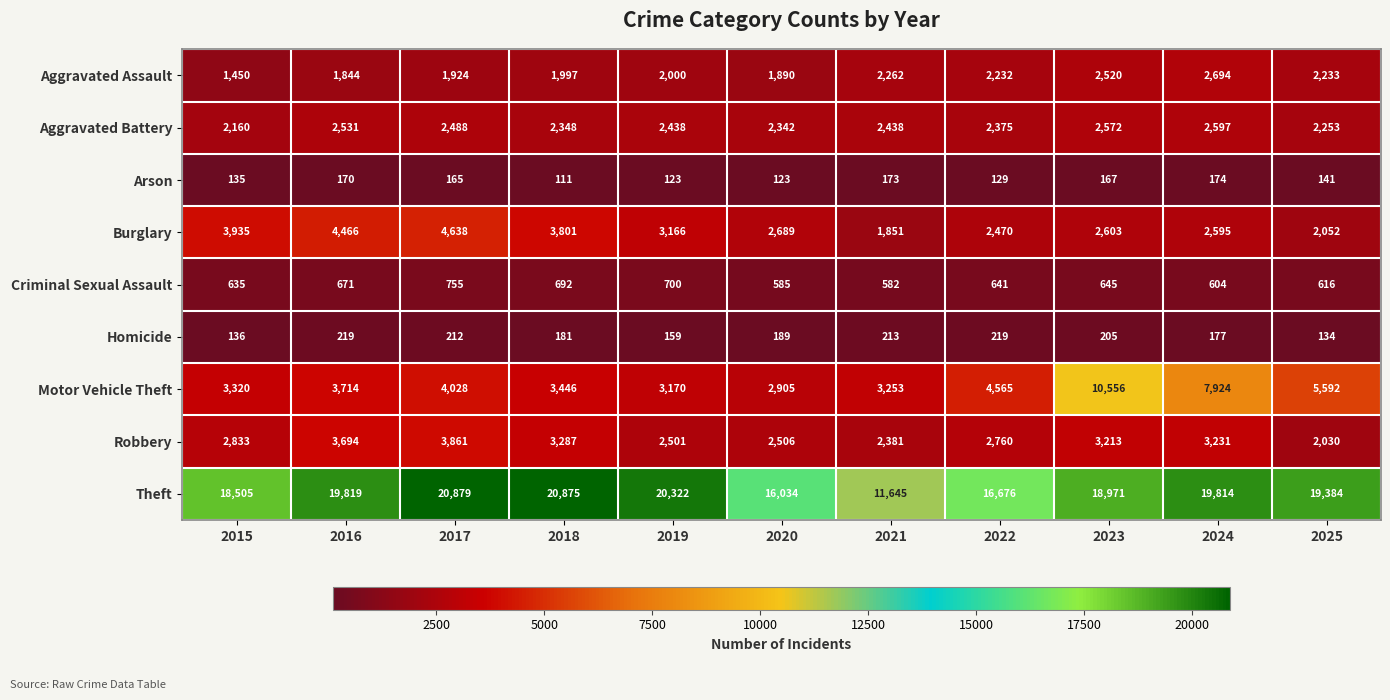

What is the difference between the highest and lowest values at 2022?

16547